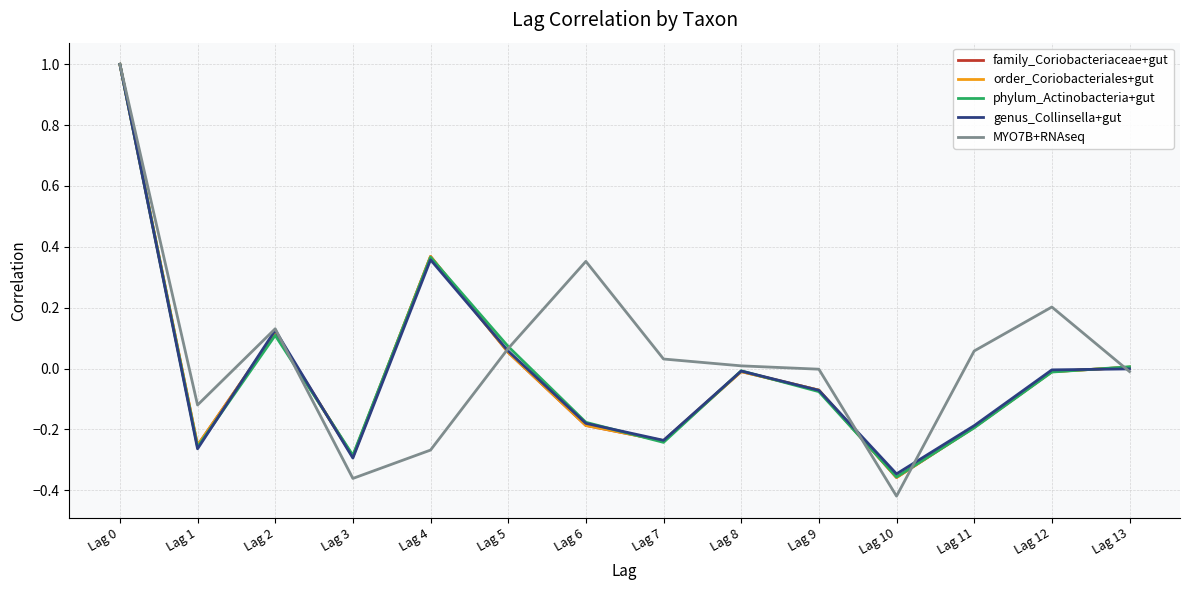

Does the chart have visible grid lines?

Yes